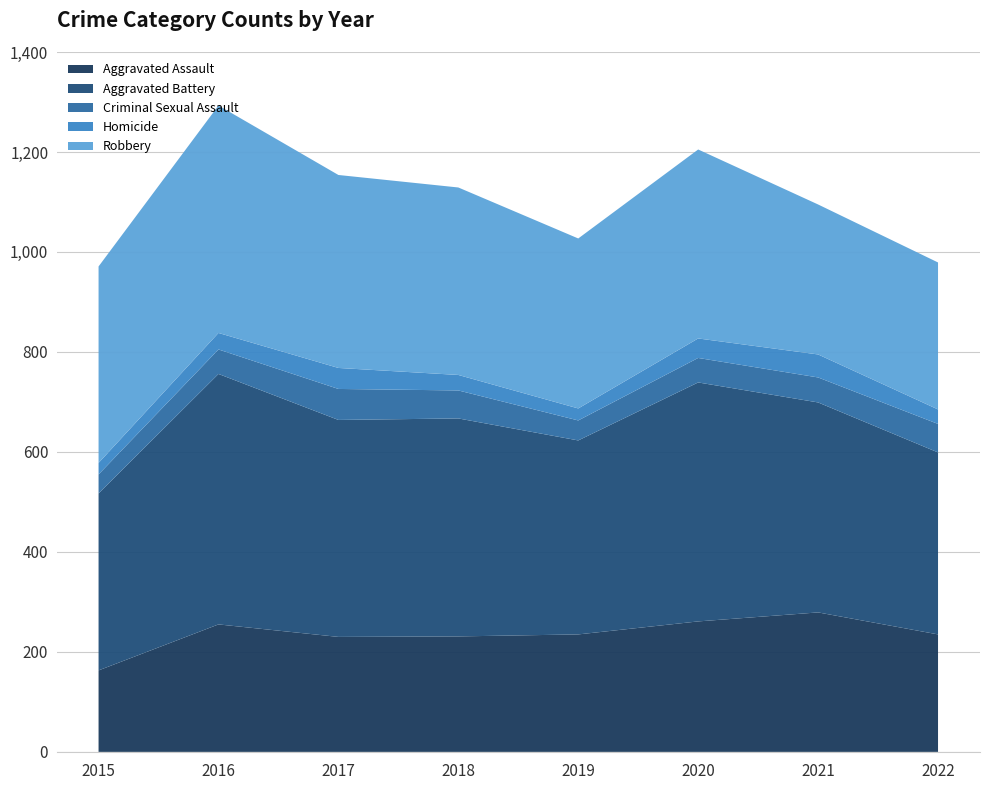

Reading left to right, what are all the values shown in this chart?

Aggravated Assault: 2015=163	2016=255	2017=230	2018=231	2019=235	2020=261	2021=279	2022=235
Aggravated Battery: 2015=354	2016=501	2017=434	2018=436	2019=388	2020=478	2021=420	2022=364
Criminal Sexual Assault: 2015=38	2016=49	2017=62	2018=56	2019=40	2020=49	2021=50	2022=57
Homicide: 2015=23	2016=33	2017=42	2018=31	2019=24	2020=39	2021=46	2022=29
Robbery: 2015=393	2016=455	2017=386	2018=375	2019=340	2020=378	2021=300	2022=294